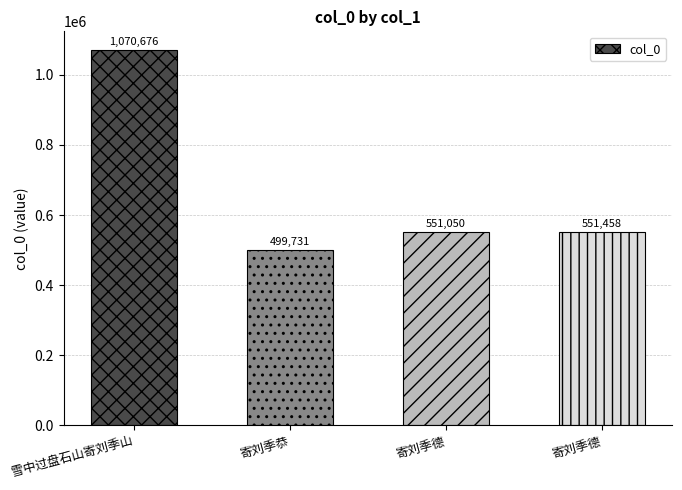

How many data points does each series have?

4